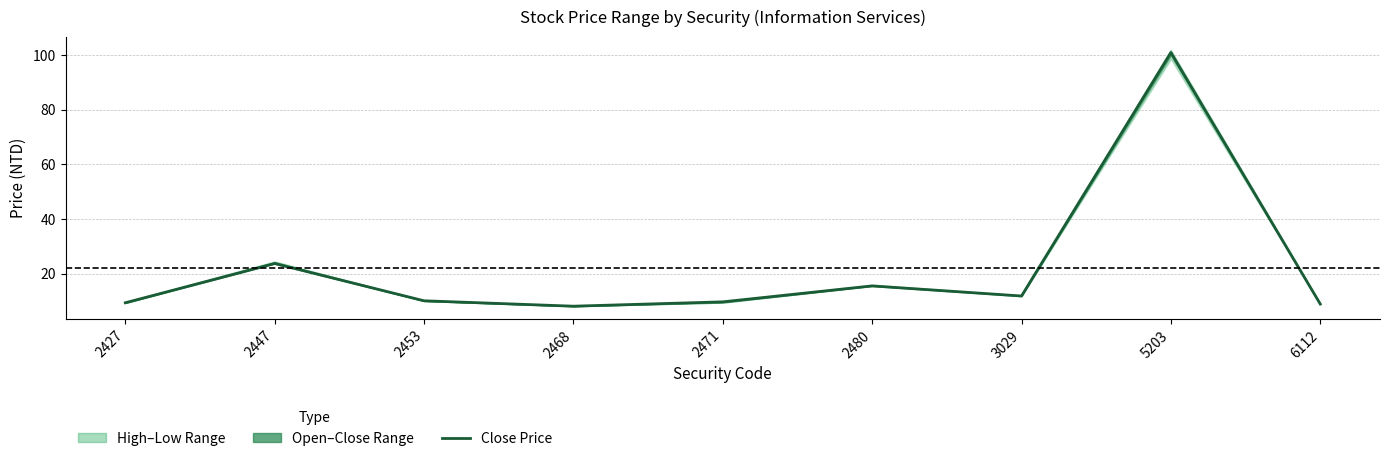

True or false: the data has more than 2 interior local peaks.

True